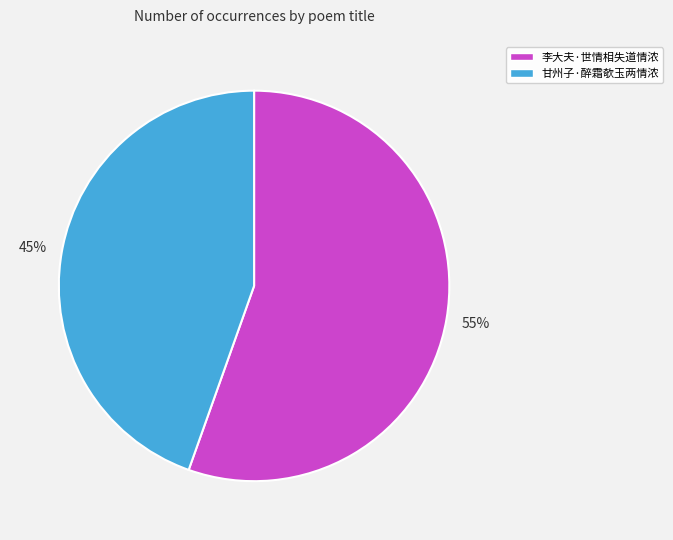

Rank the categories by value from highest to lowest.

李大夫·世情相失道情浓, 甘州子·醉霜欹玉两情浓